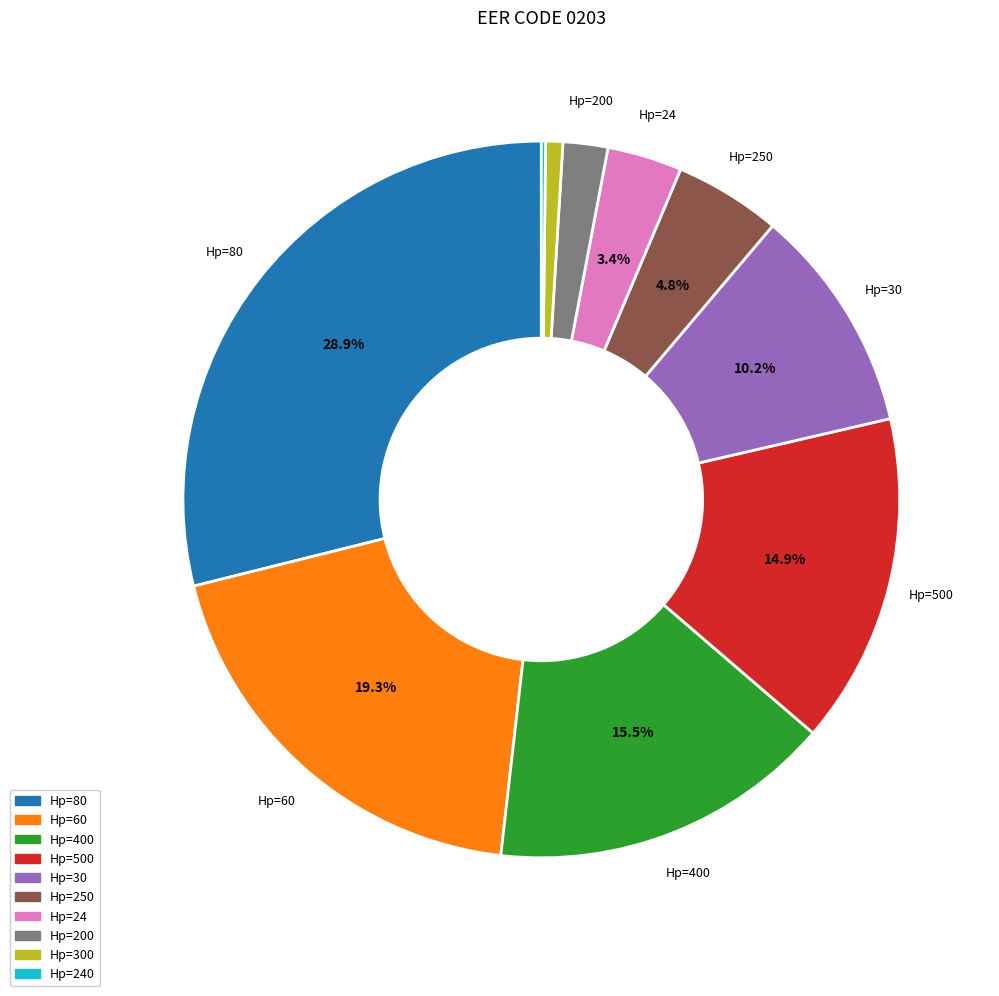

What percentage do Hp=30 and Hp=250 together represent?

15.0%